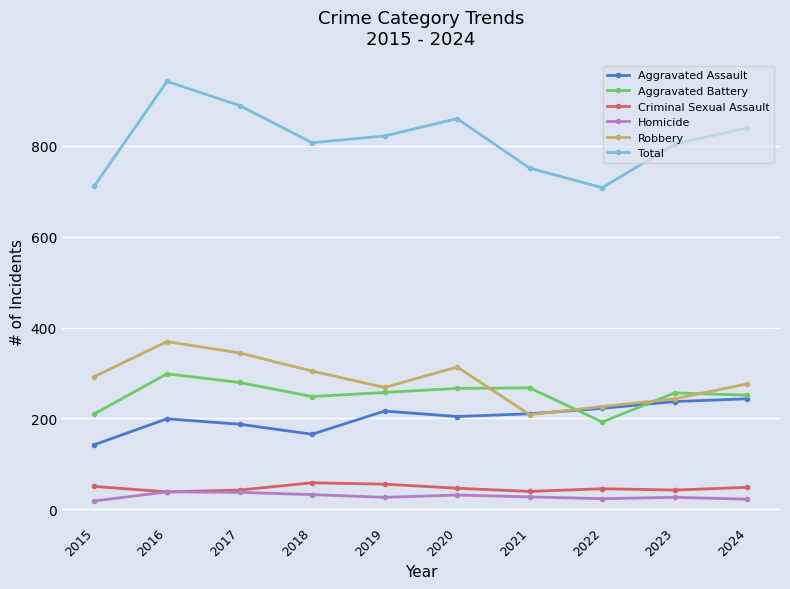

What is the highest value of the Criminal Sexual Assault series?

58